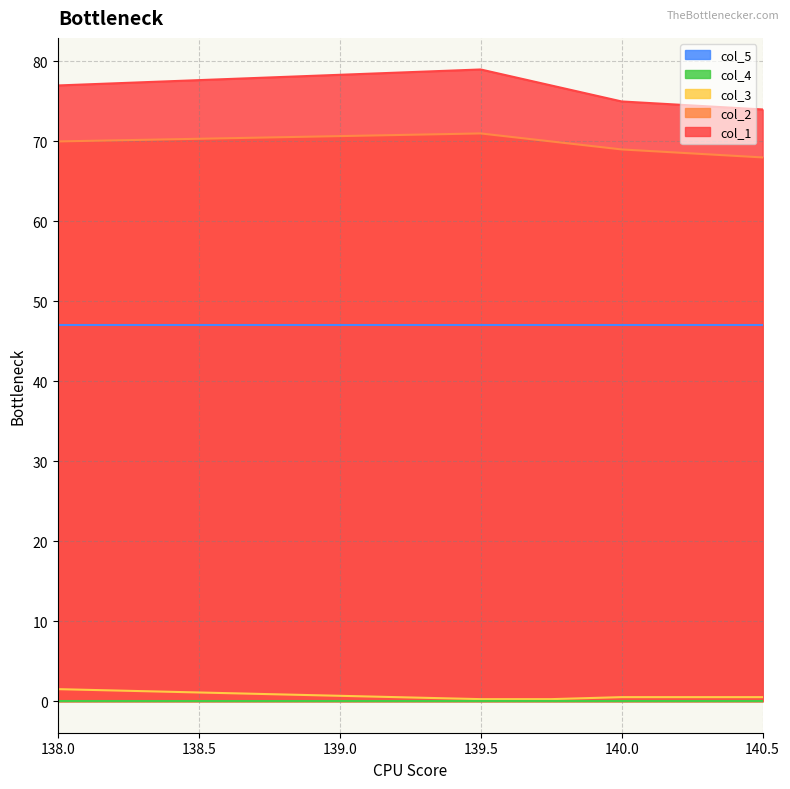

True or false: col_5 and col_1 intersect in this chart.

False